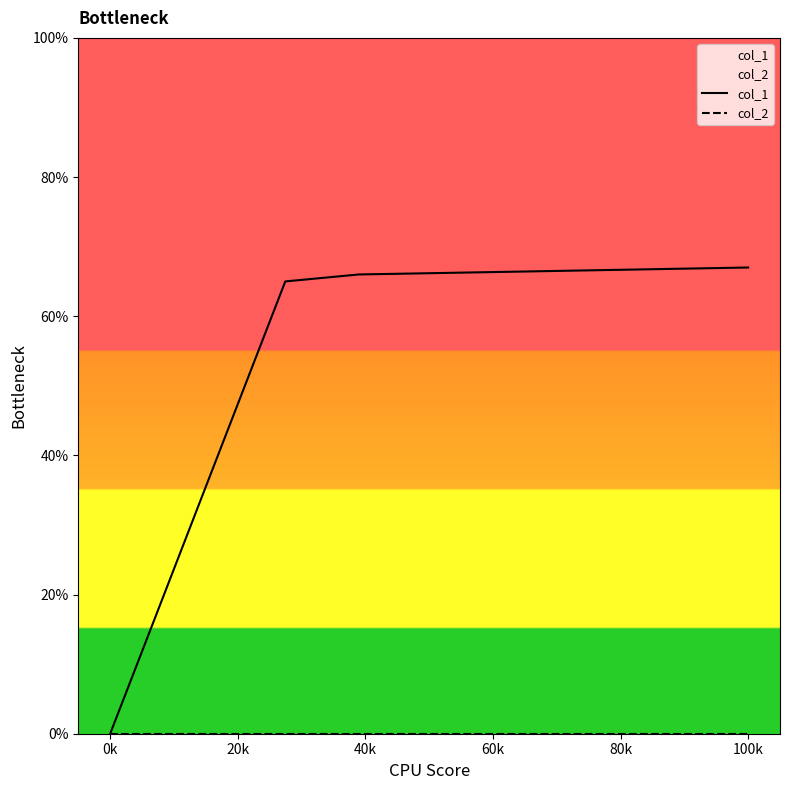

What is the maximum value for col_1?

67